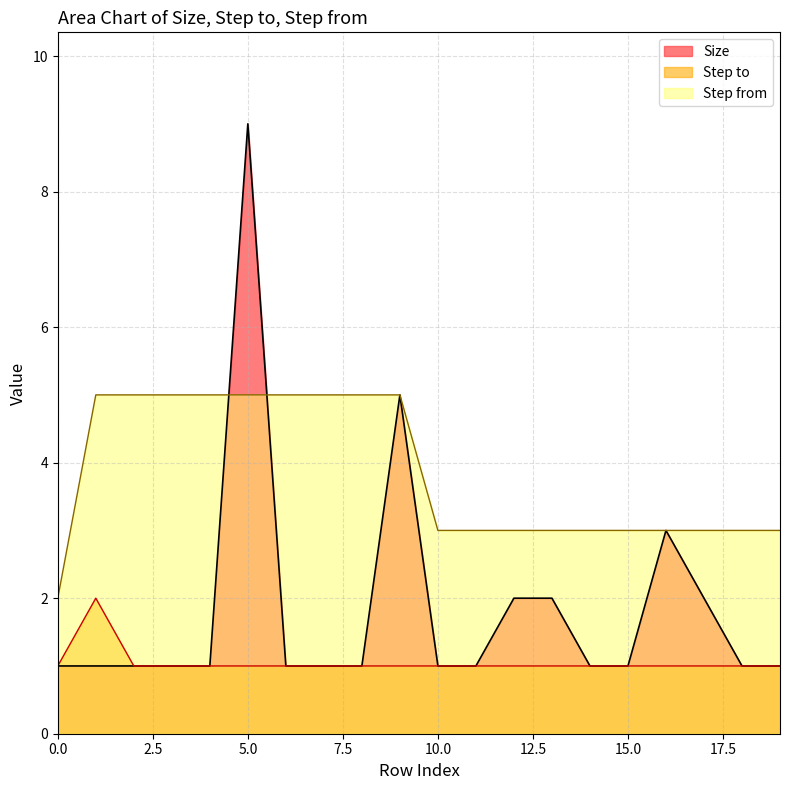

List the series in order of their overall mean, lowest first.

Step to, Size, Step from